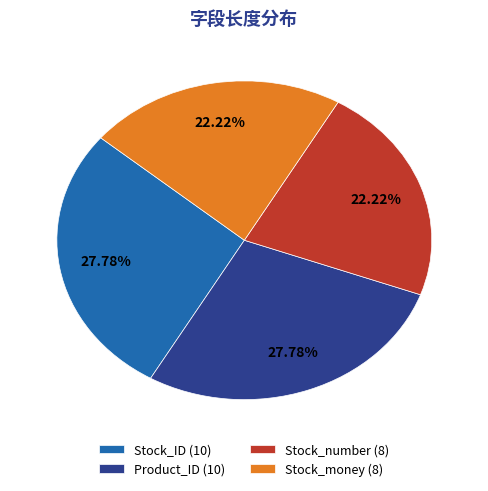

Is it true that Stock_ID is 21% of the pie?

False